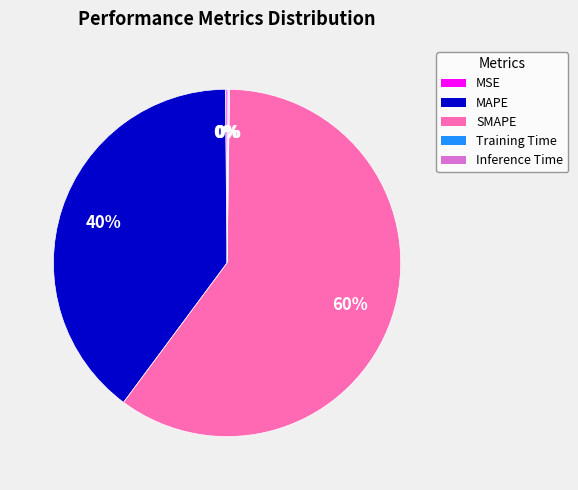

Which category has the biggest portion of the pie?

SMAPE